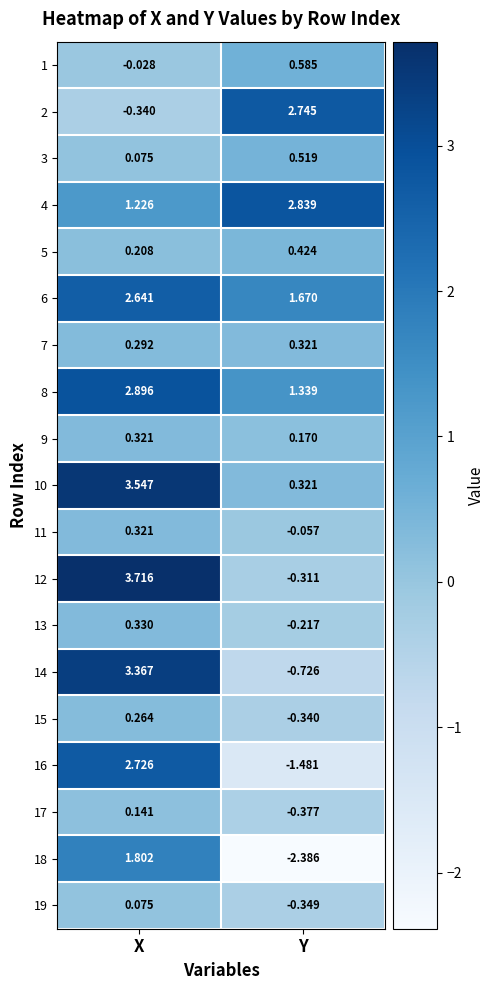

How many series are shown in this chart?

19